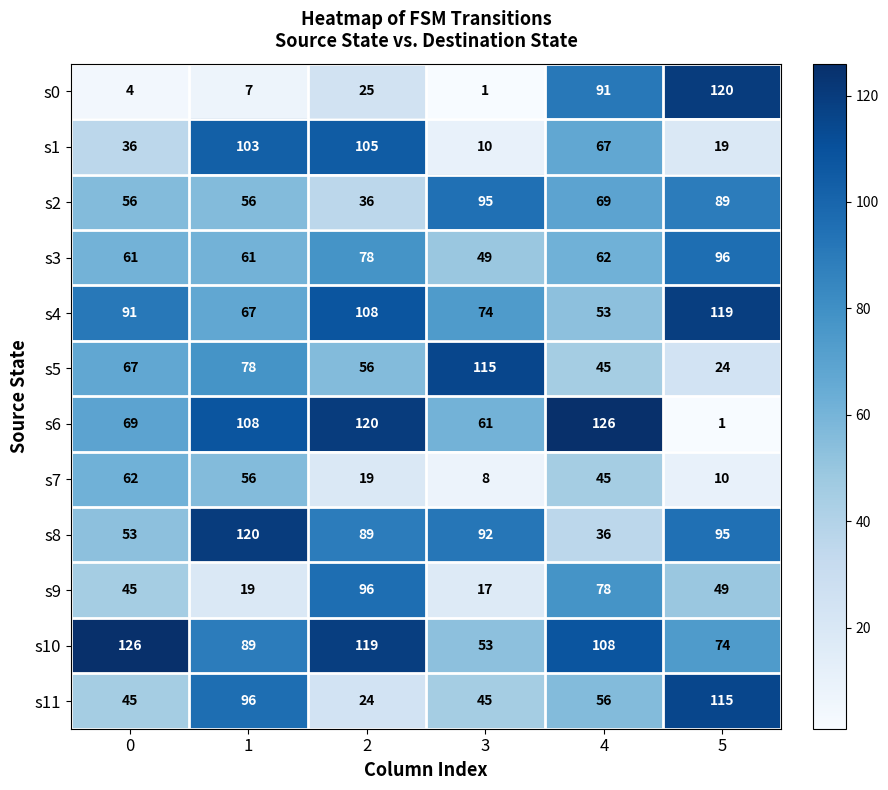

Which series has the widest spread of values?

s6